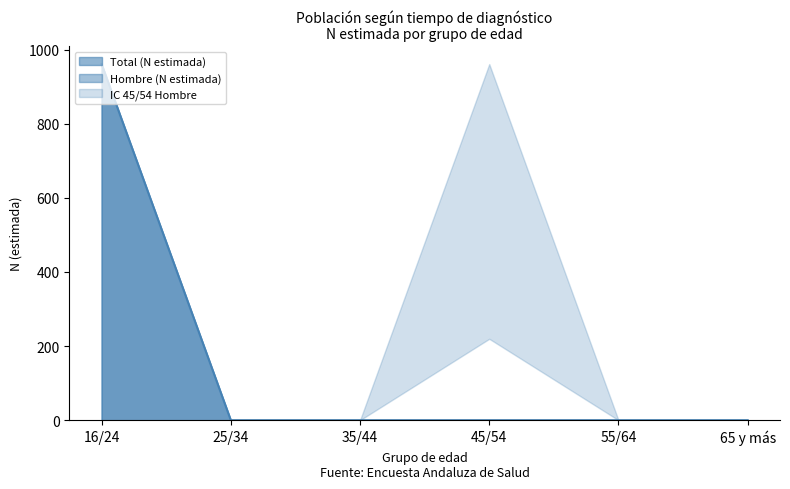

The Total (N estimada) series shows 0 at 55/64. True or false?

True